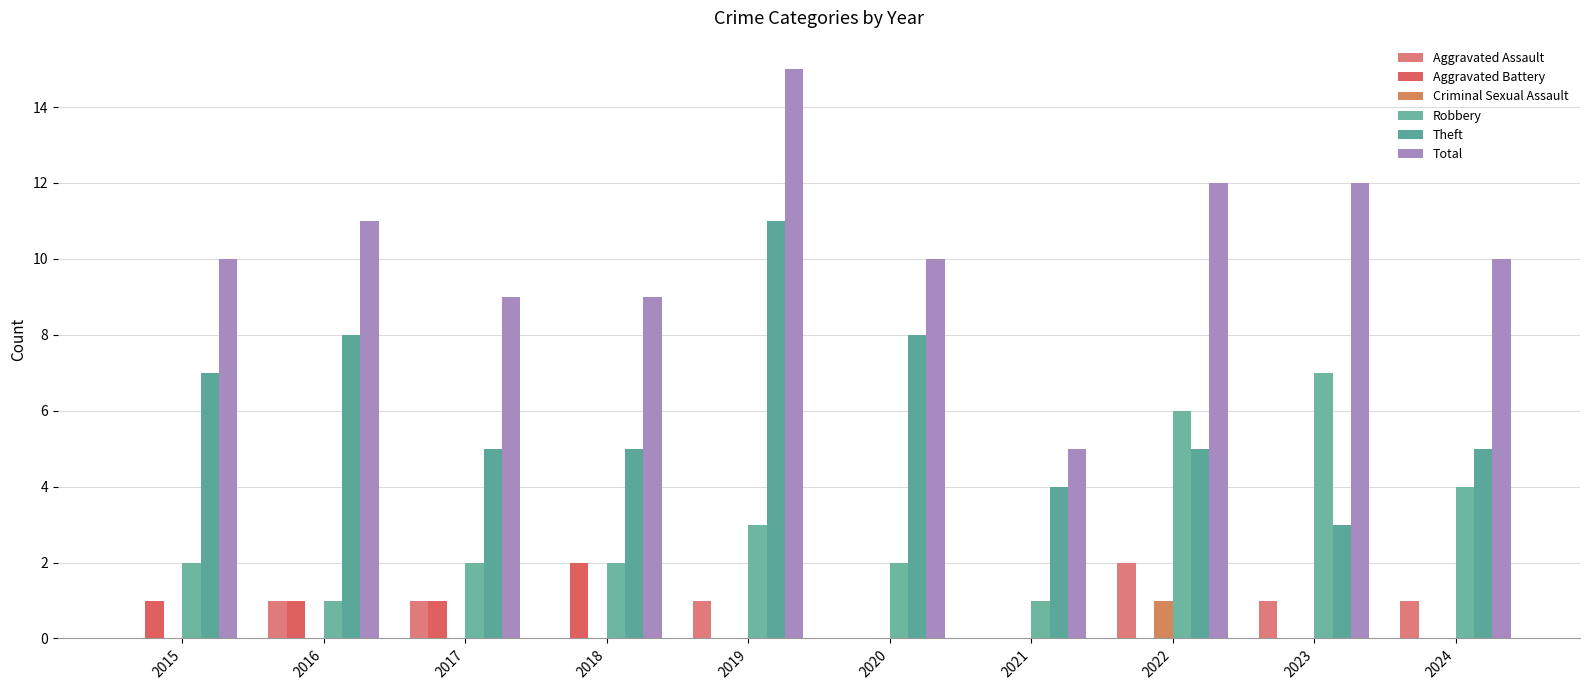

Are the bars horizontal?

No